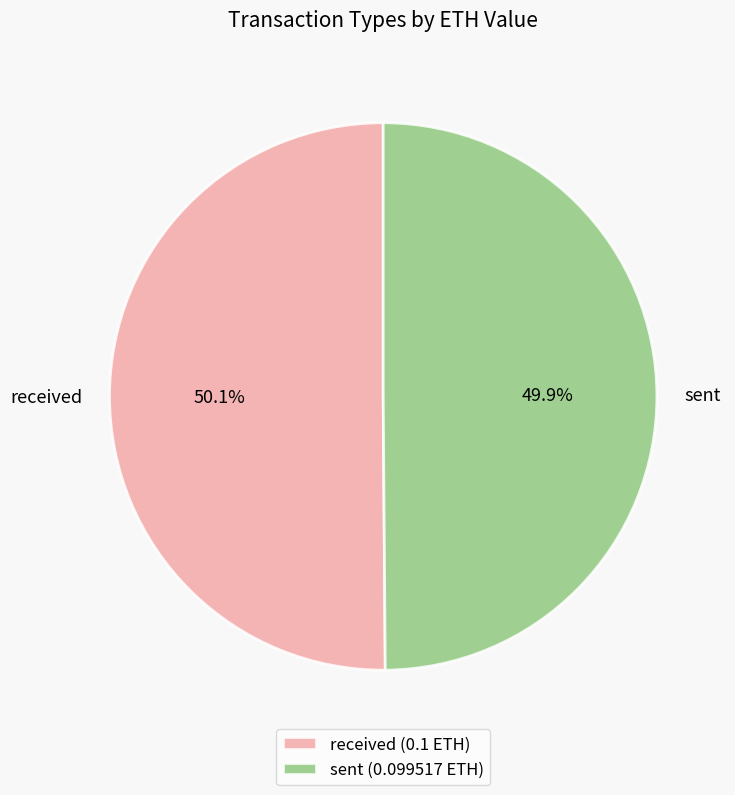

Is it true that sent is 50% of the pie?

True